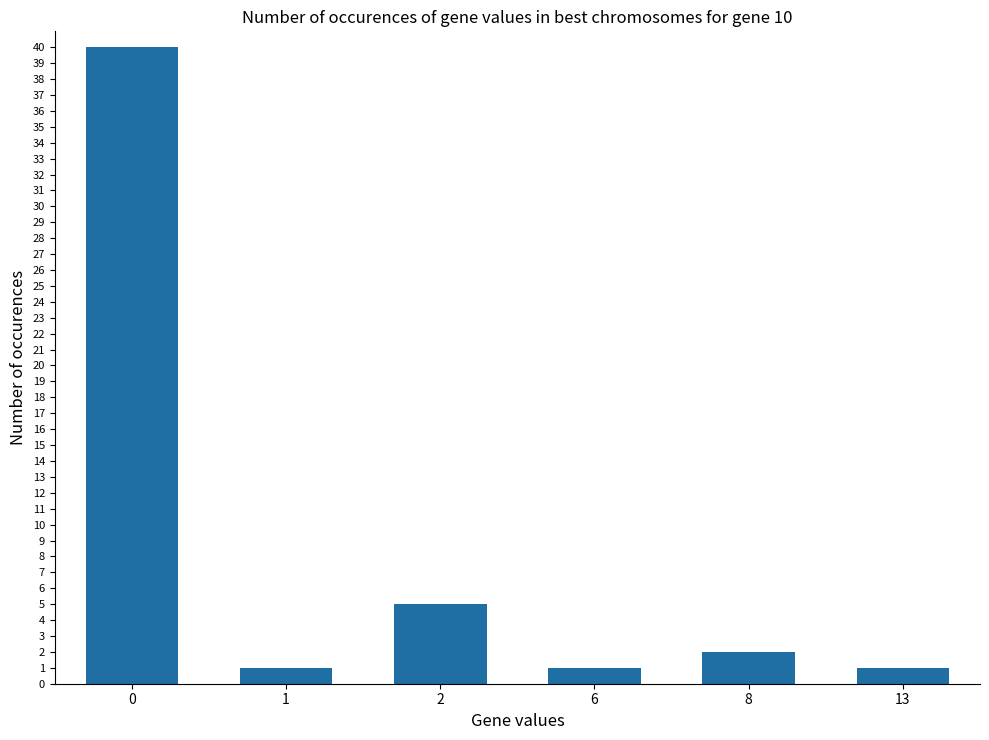

Reading left to right, list all the values displayed in this chart.

40	1	5	1	2	1